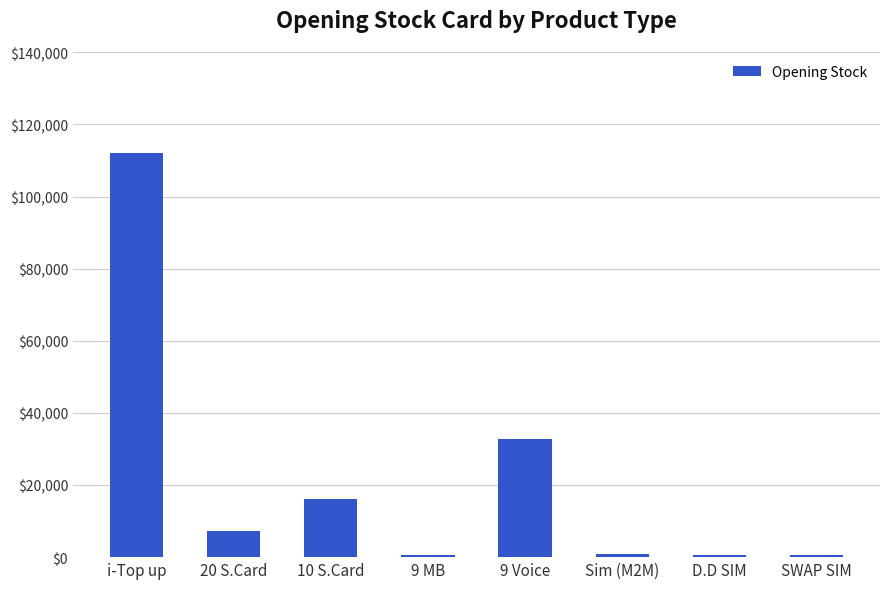

How many distinct data groups are displayed?

1